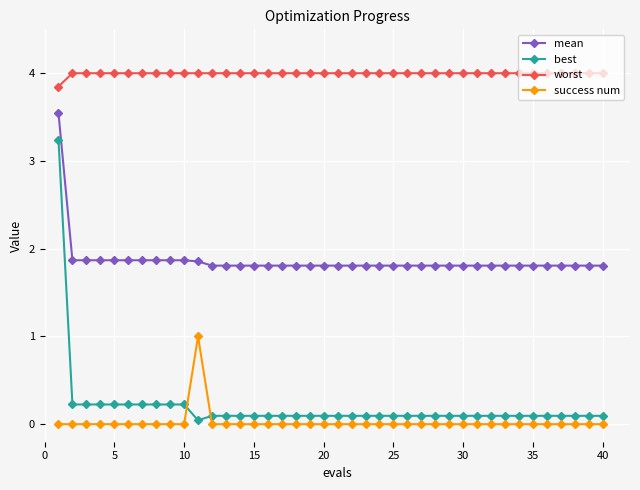

Which series has the widest spread of values?

best